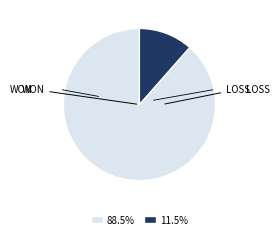

Does any single category account for the majority?

Yes